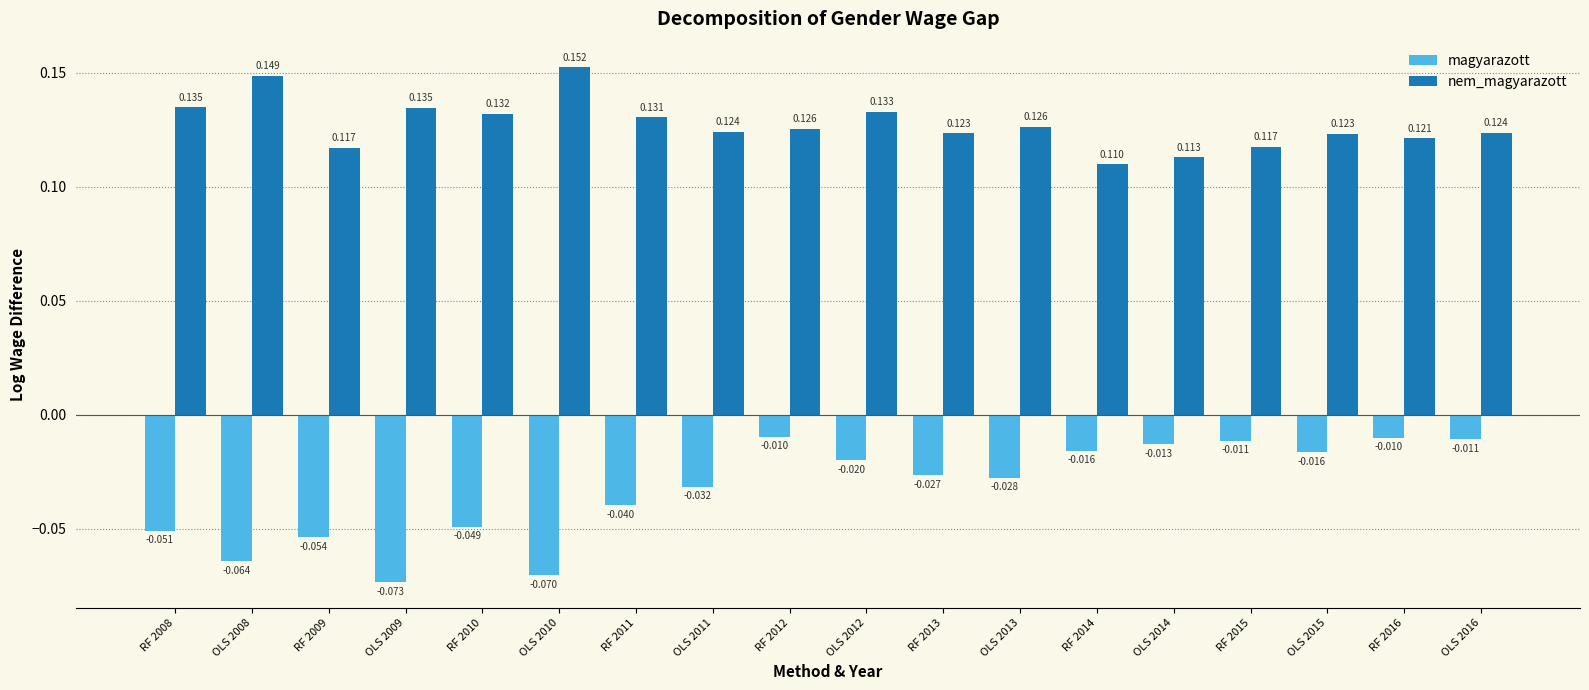

Is the value of magyarazott at RF 2014 greater than the value of nem_magyarazott at RF 2013?

No